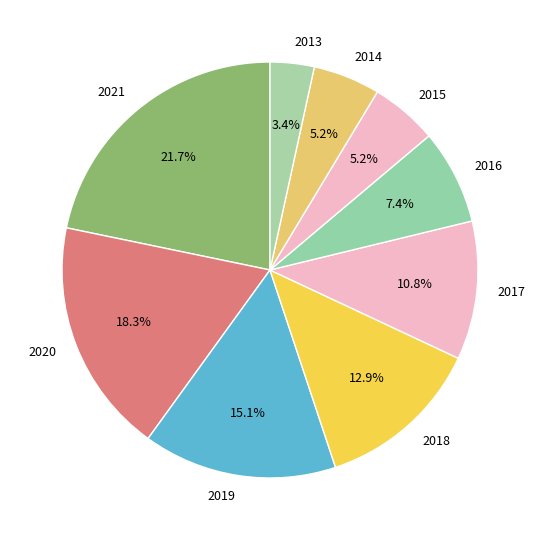

To the nearest percent, what percentage of the pie is 2014?

5%